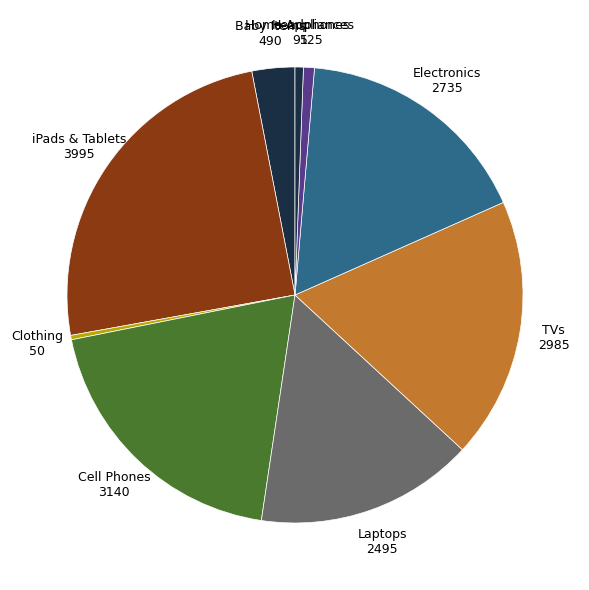

Is there a majority slice in this chart?

No